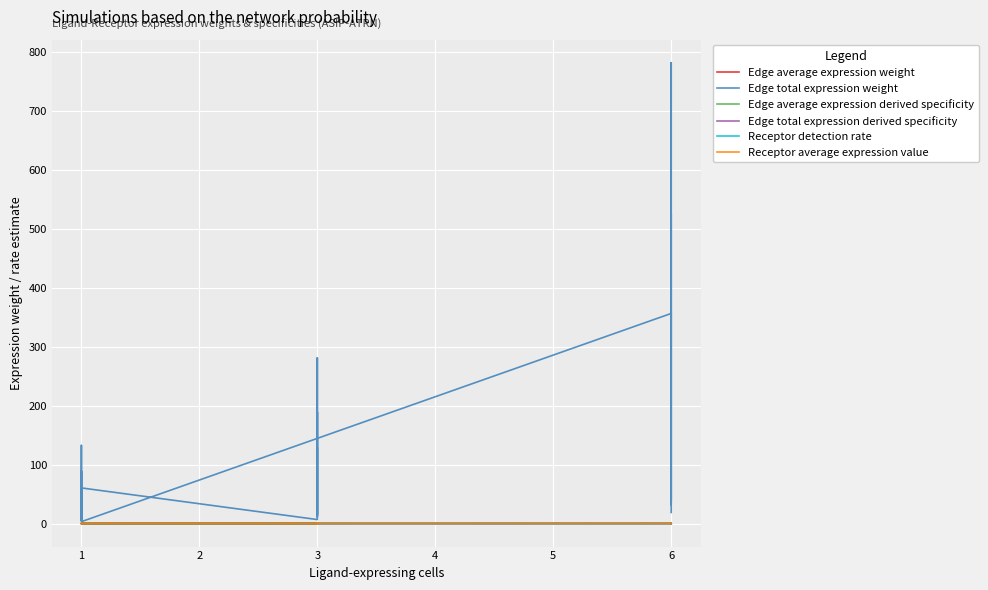

Which series has the largest range (max minus min)?

Edge total expression weight